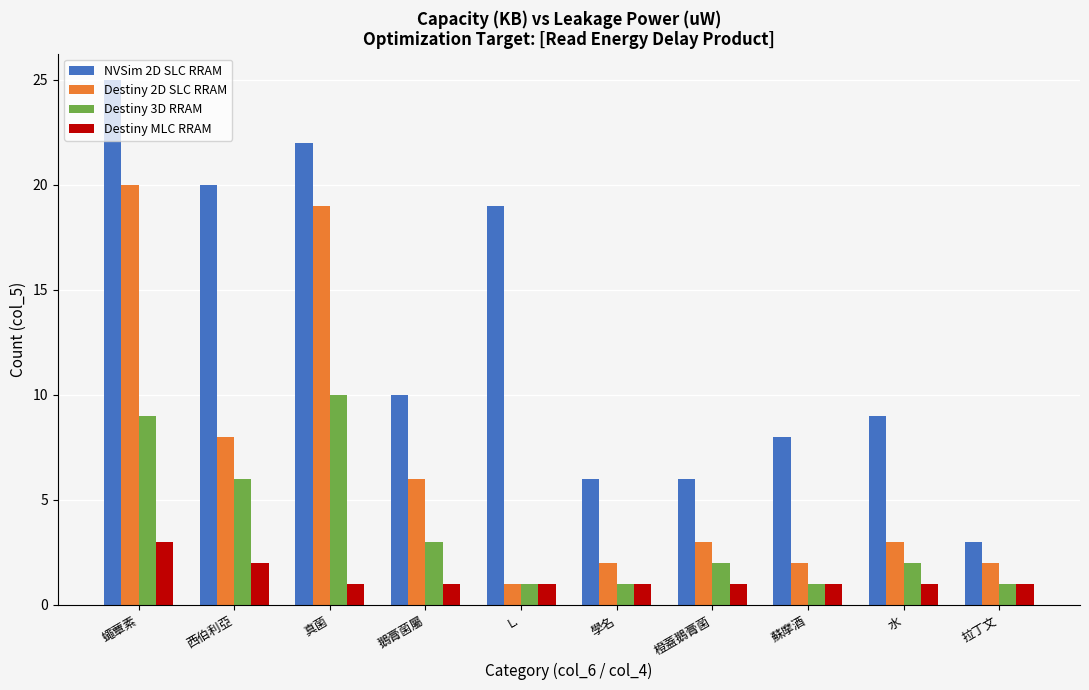

What is the difference between the highest and lowest values at 真菌?

21